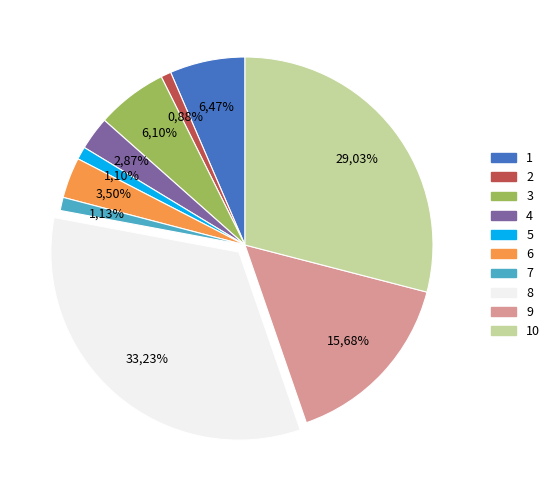

What is the ratio of the value at 4 to the value at 3?

0.5